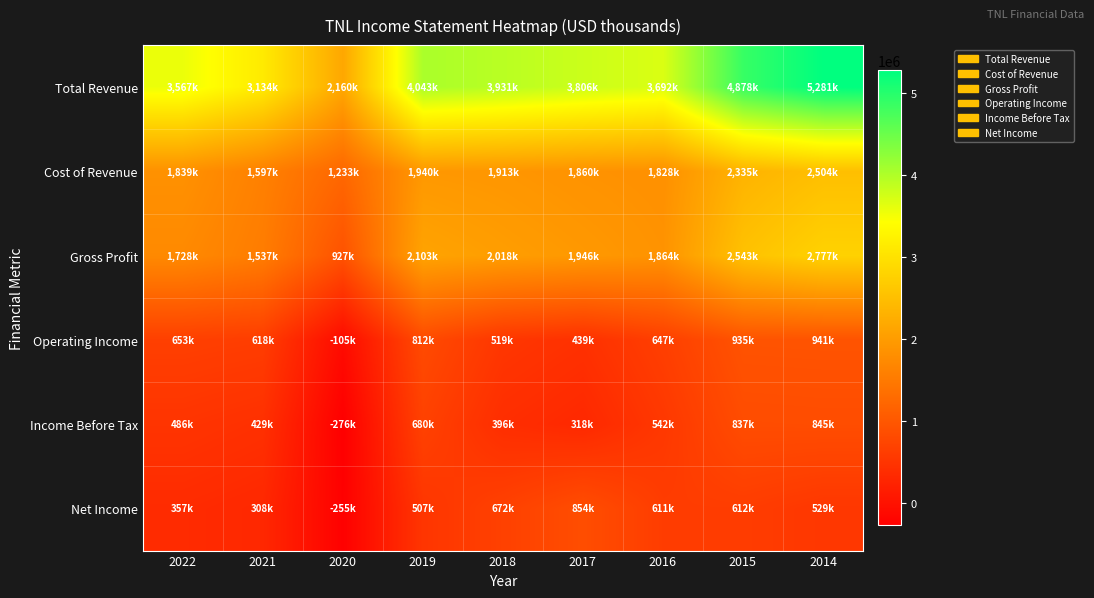

Between 2021 and 2015, which is larger?

2015